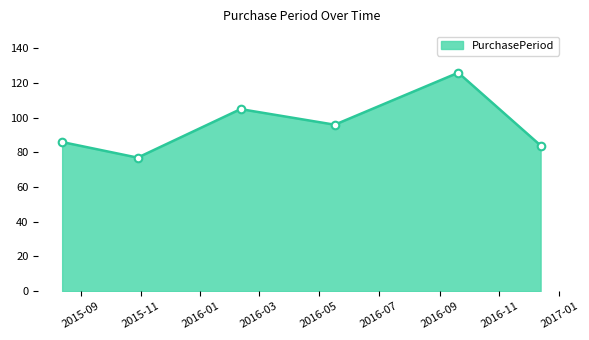

What is the maximum value shown in the chart?

126